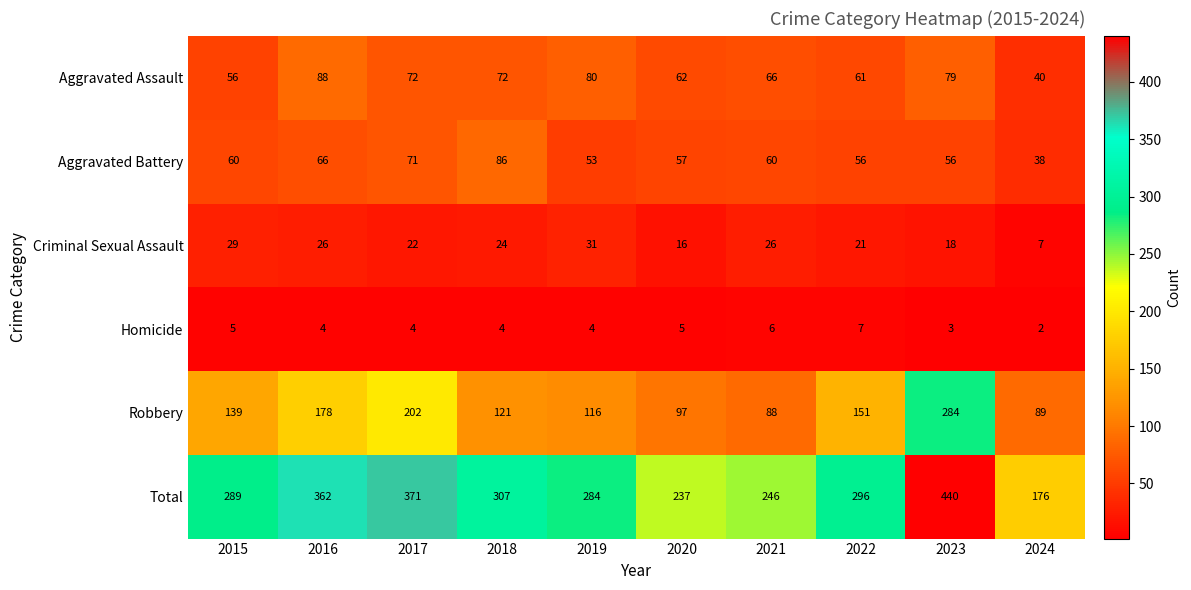

At which category is the sum across all series the highest?

2023